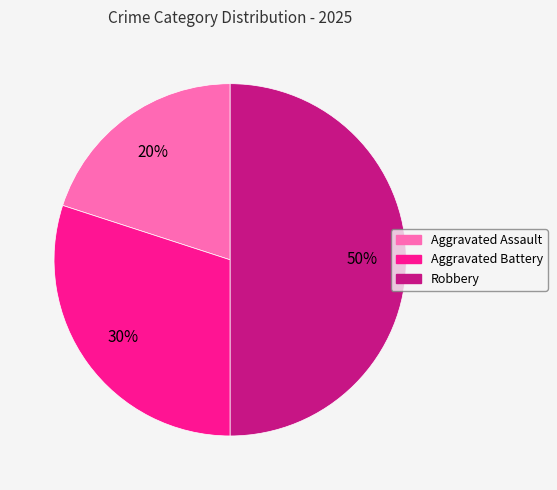

What percentage is the Aggravated Battery slice, to the nearest percent?

30%